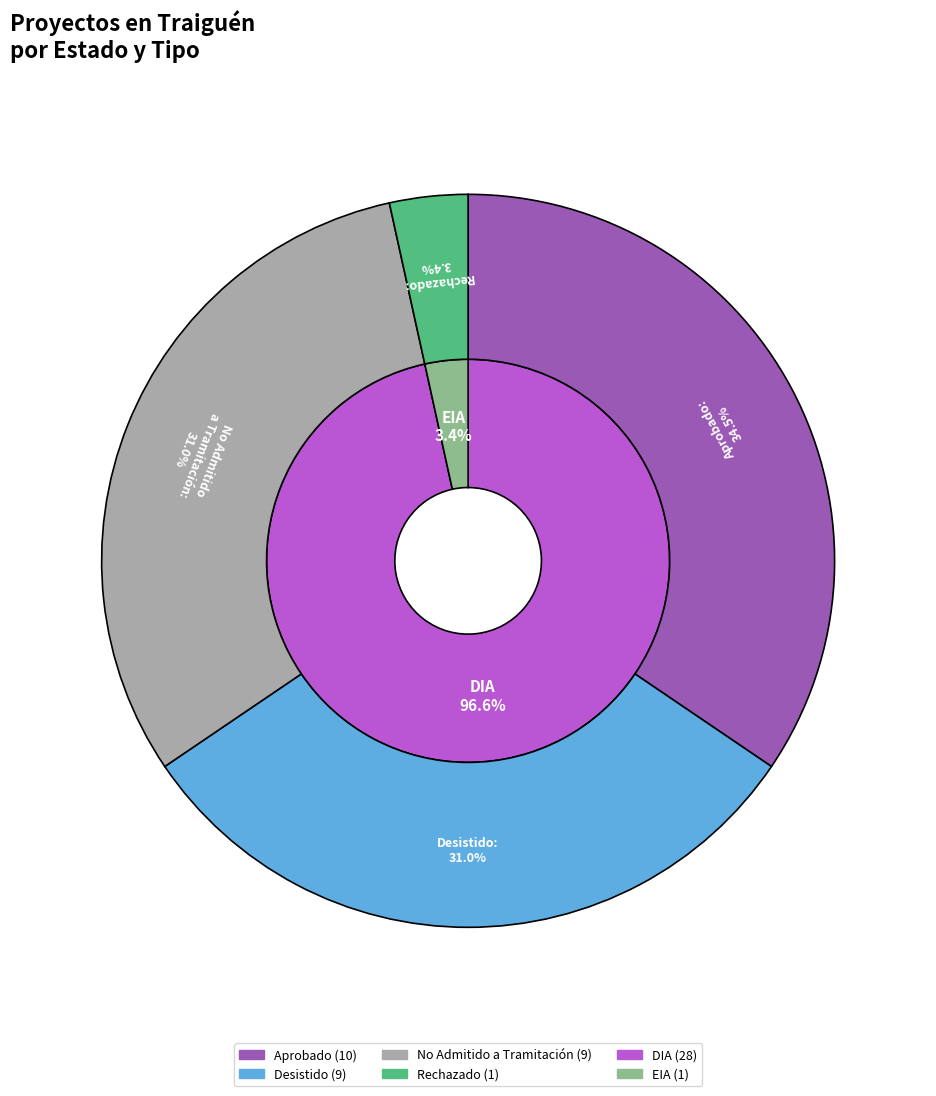

What portion of the pie excludes No Admitido a Tramitación?

69.0%